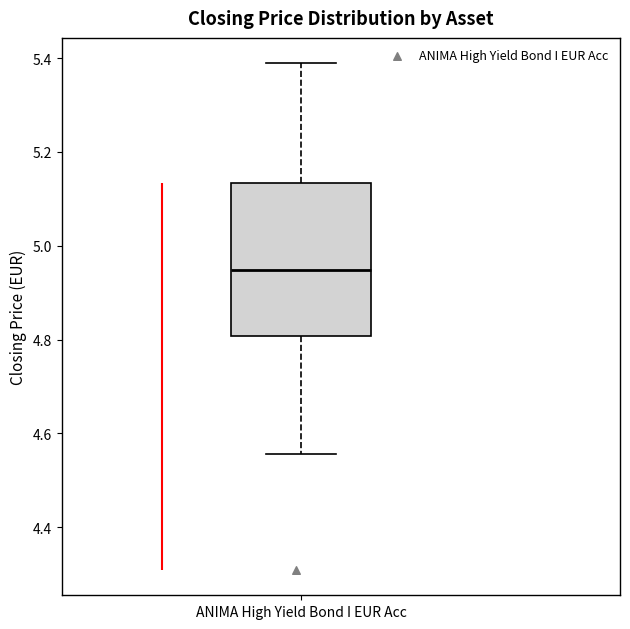

Read this box plot against the y-axis: the position of the median line, the range covered by the box, and the ends of both whiskers. The values are not printed on the chart, so give them approximately, as read against the axis.

median 4.94, box 4.80 to 5.14, whiskers 4.56 to 5.38